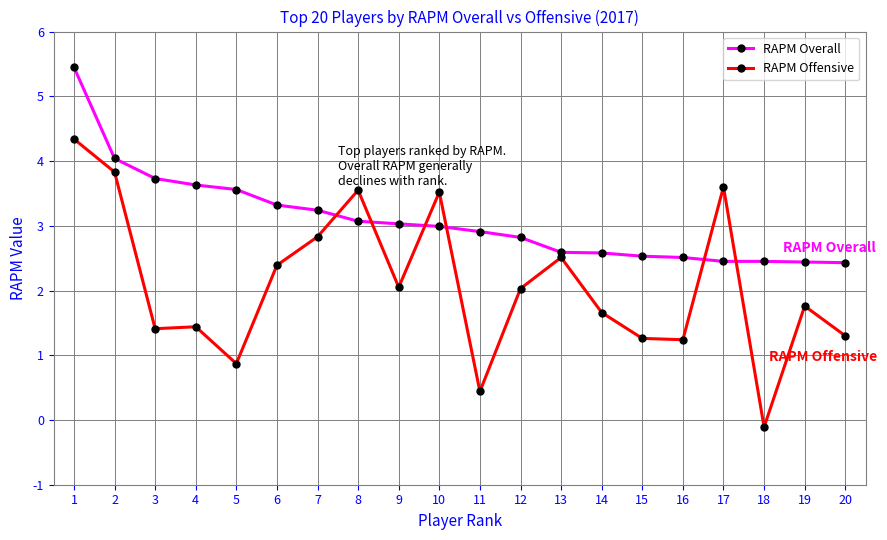

At 15, list the series in order from smallest to largest.

RAPM Offensive, RAPM Overall